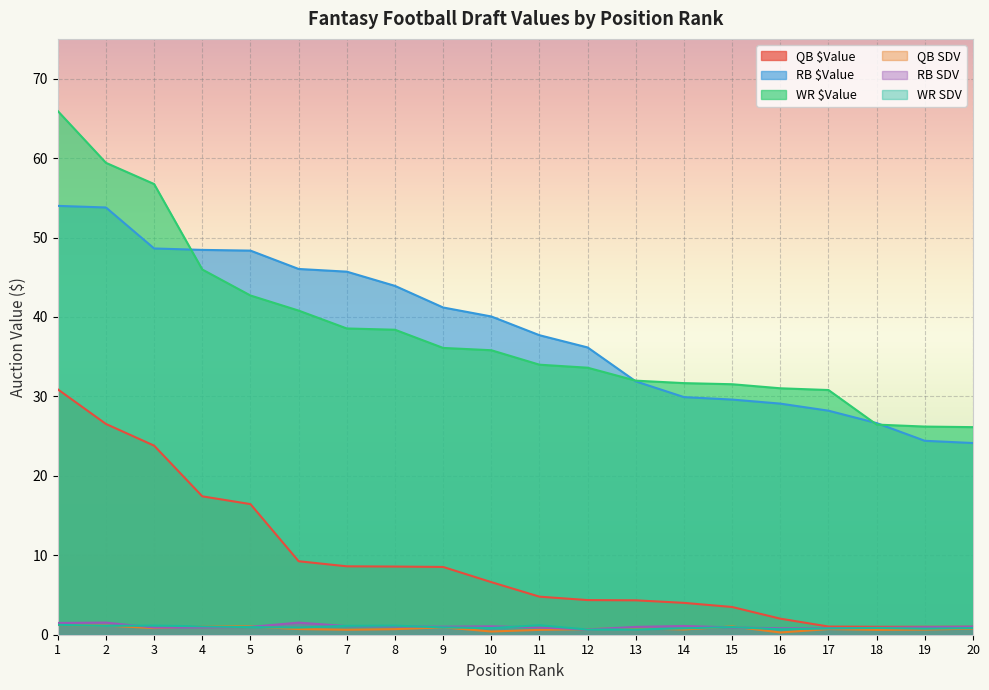

Which category has the lowest value in the QB SDV series?

16